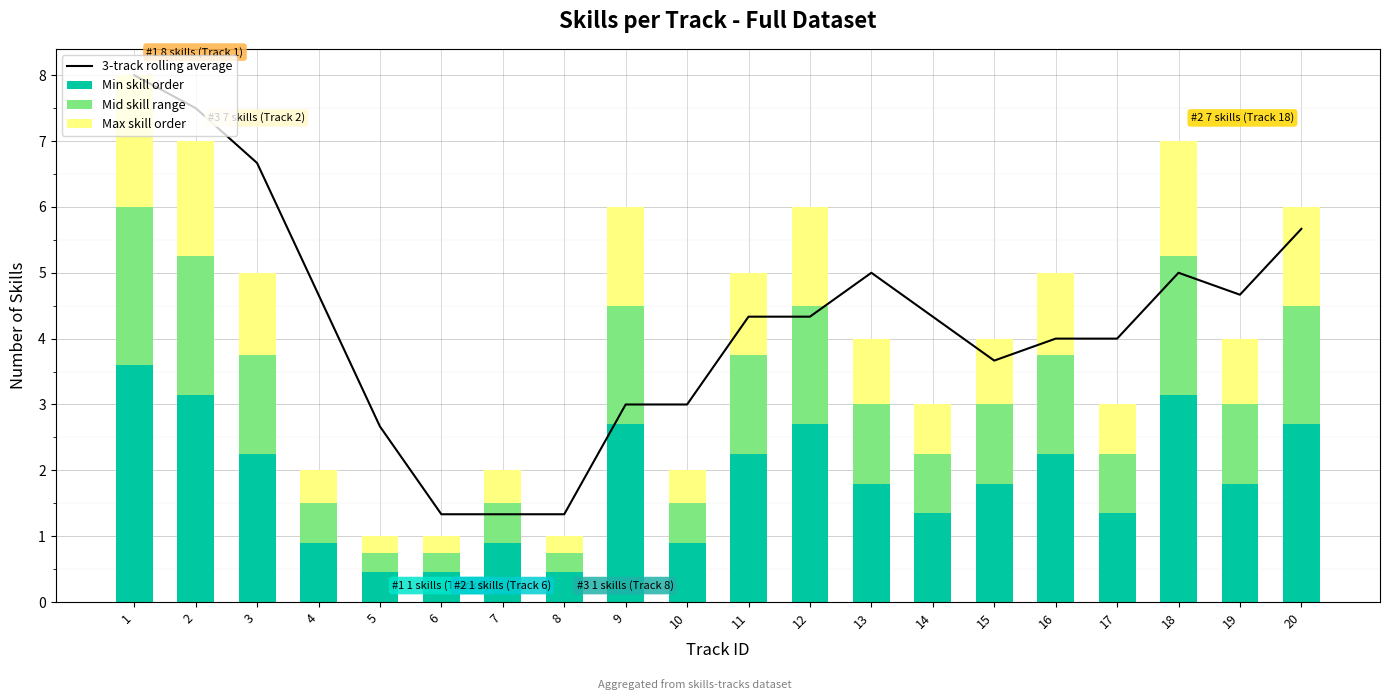

Between 10 and 12, which series saw the biggest shift?

Min skill order